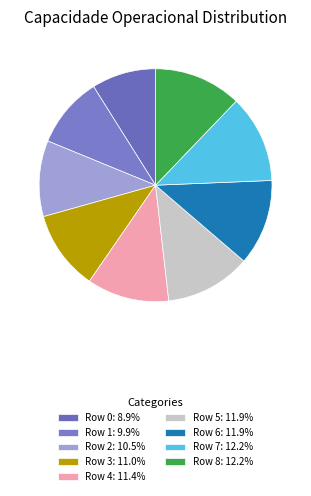

How many slices are in this pie chart?

9